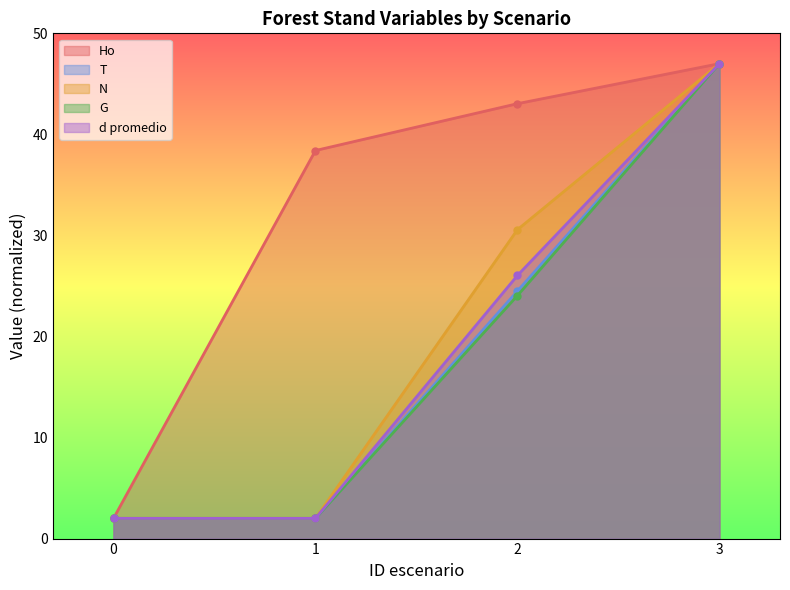

What is the maximum value for Ho?

47.0